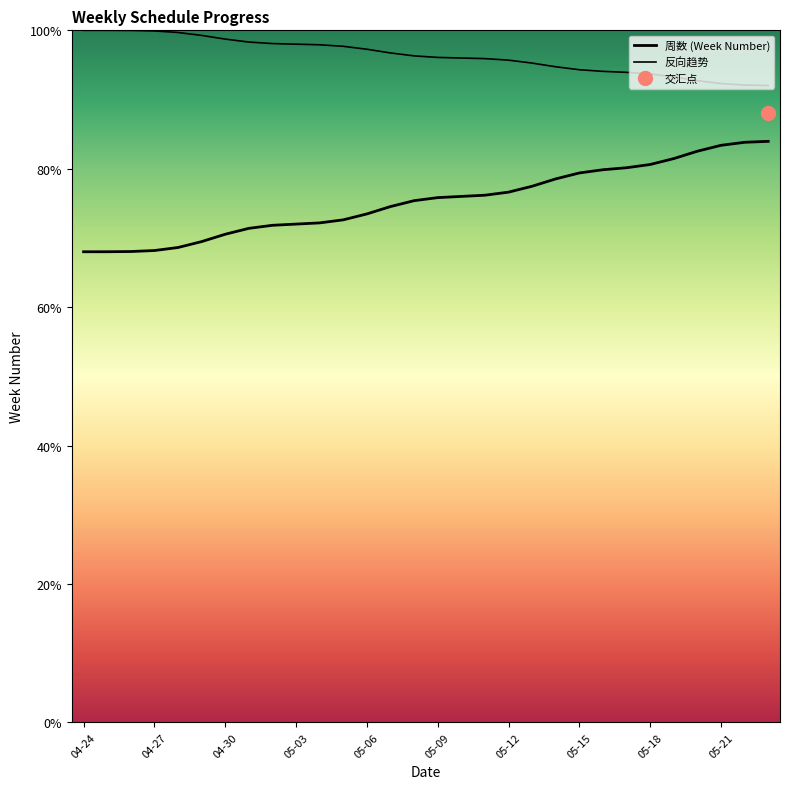

What is the sum of all values?

565.0